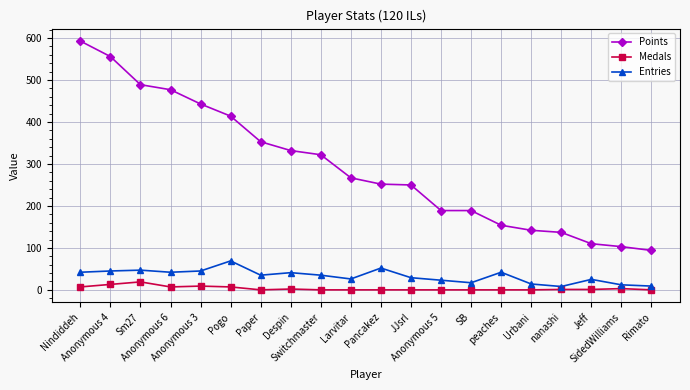

What is the difference between the Points values at Anonymous 4 and Rimato?

462